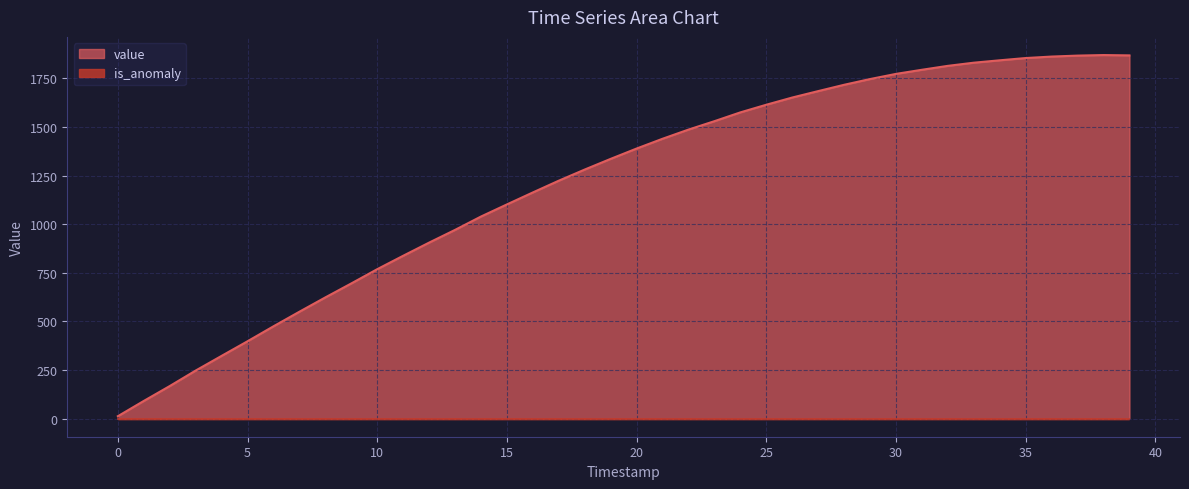

At which category does the chart reach its peak across all series?

38